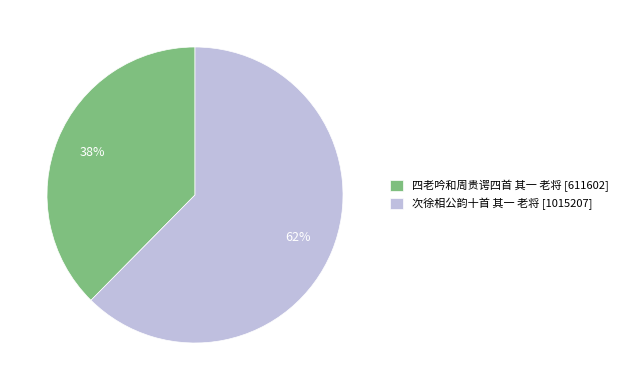

To the nearest percent, what portion does 四老吟和周贵谔四首 其一 老将 represent?

38%